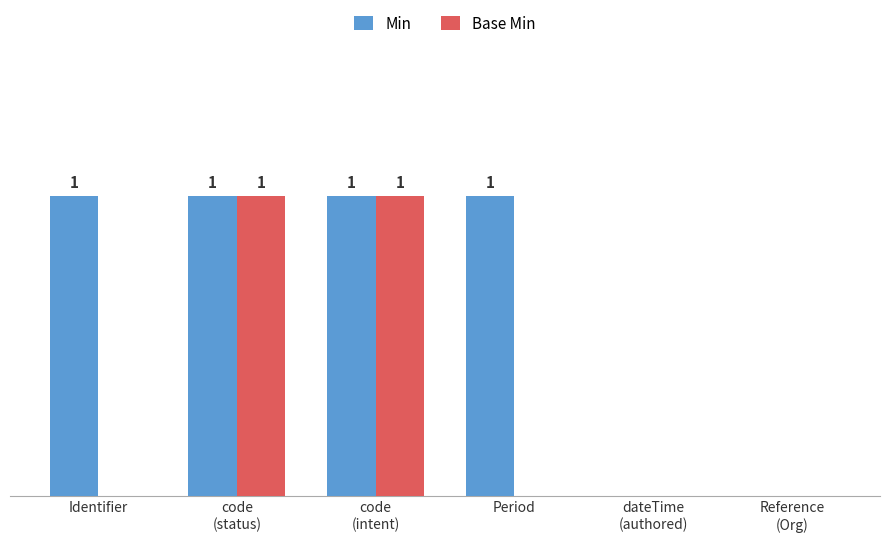

Is the value of Min at Identifier greater than the value of Base Min at Identifier?

Yes